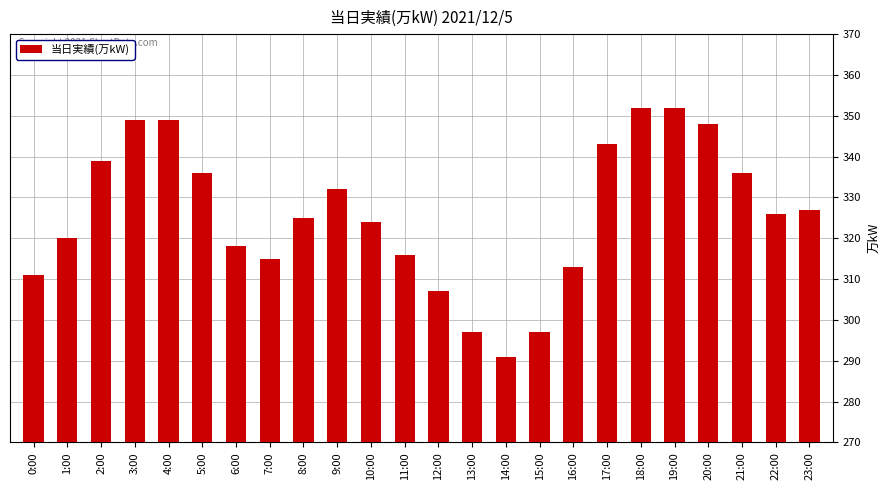

What is the sum of the values at 14:00 and 8:00?

616